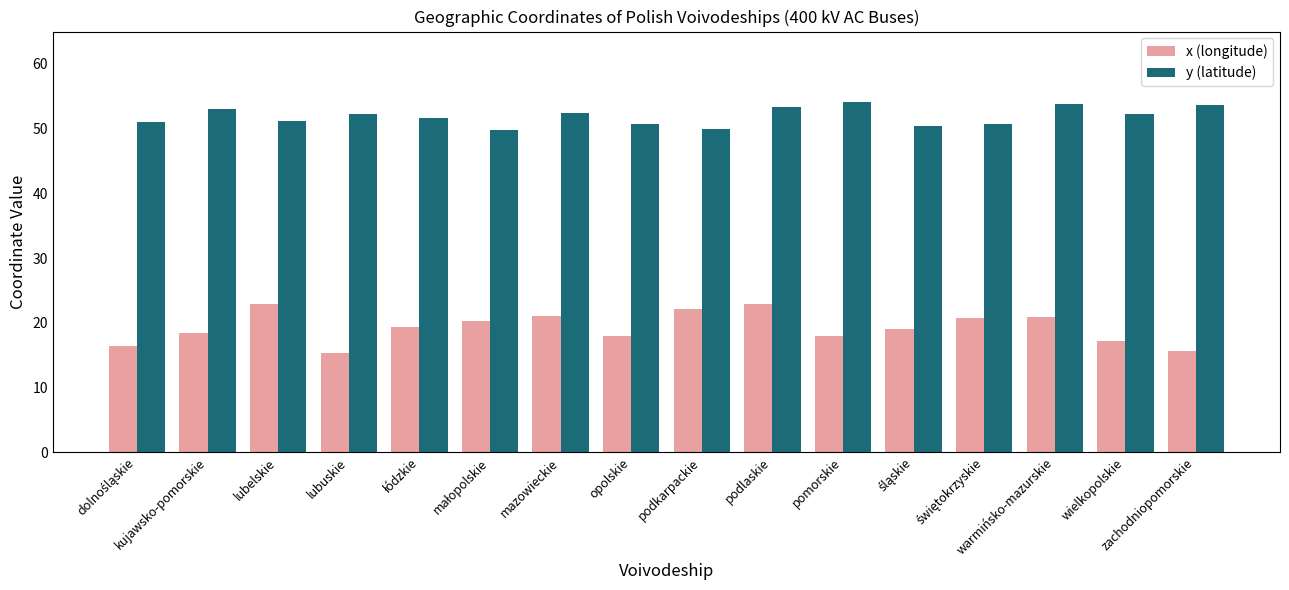

What is the sum of all y (latitude) values?

830.3